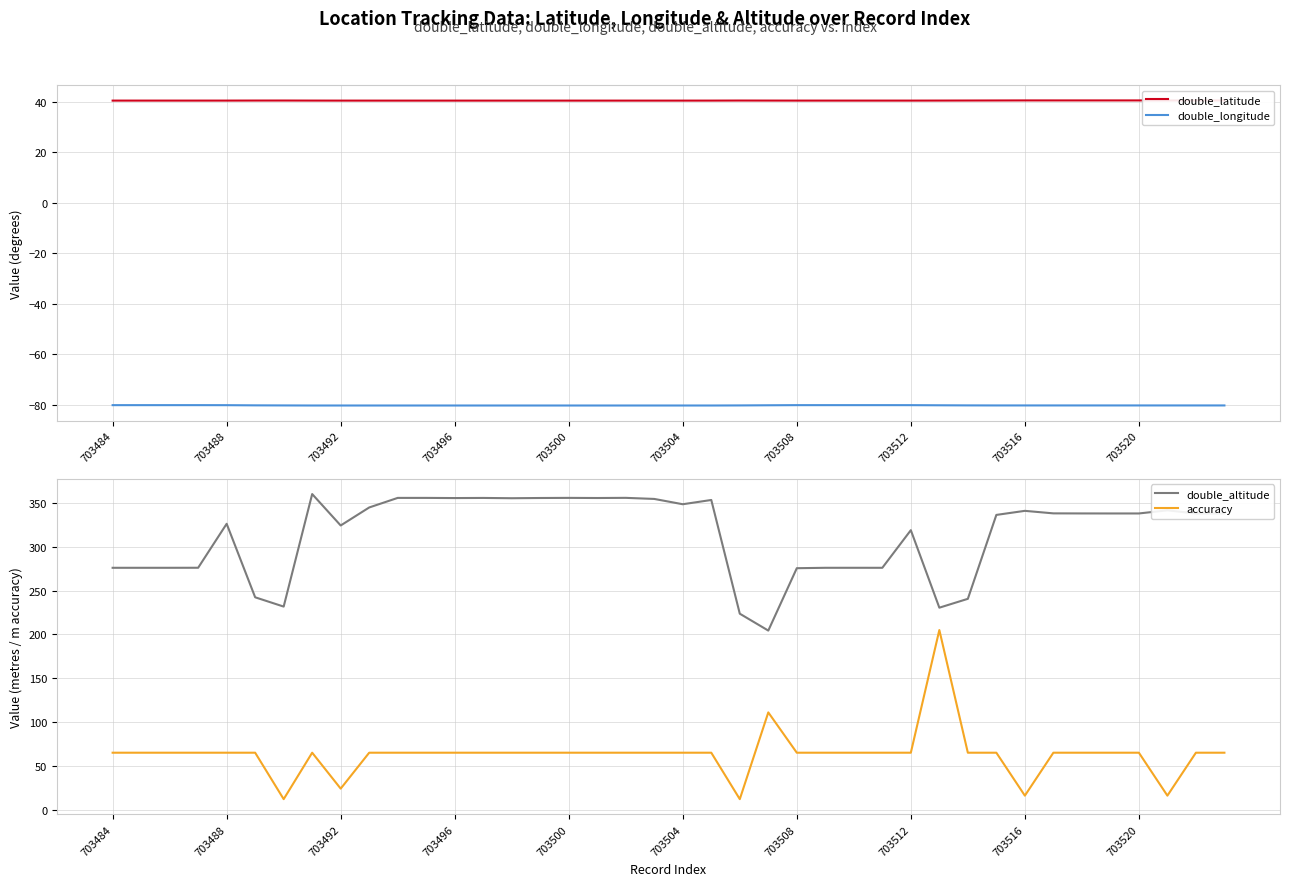

The value of double_longitude at 703516 is -80.2. True or false?

True